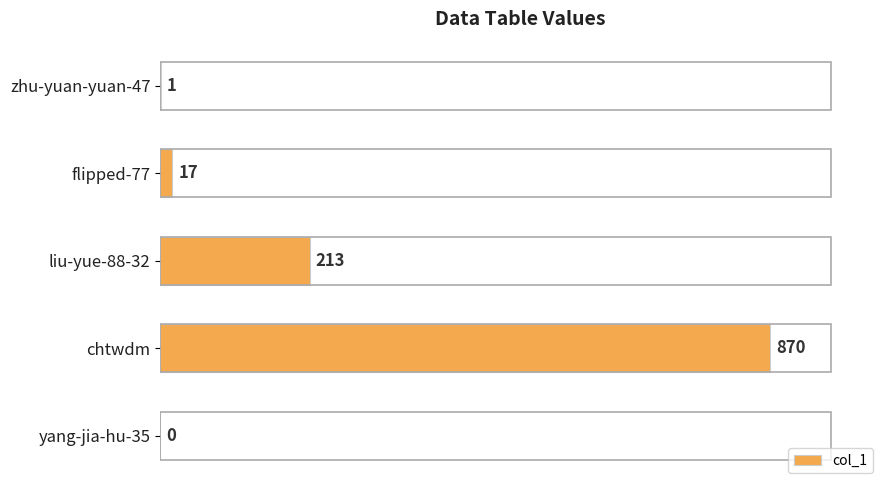

What is the sum of all values?

1101